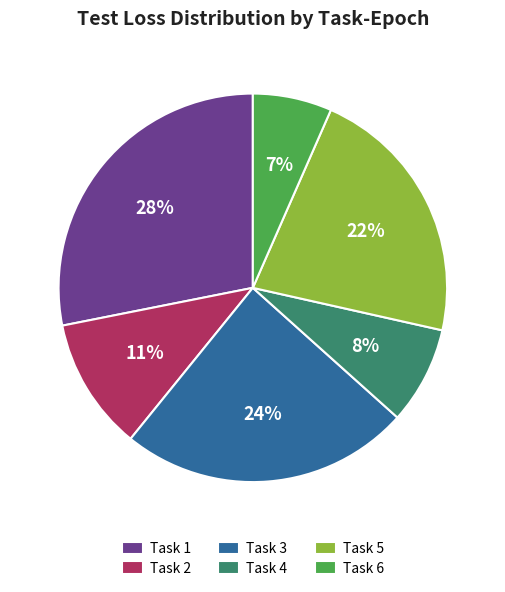

To the nearest percent, what is the average slice percentage?

17%